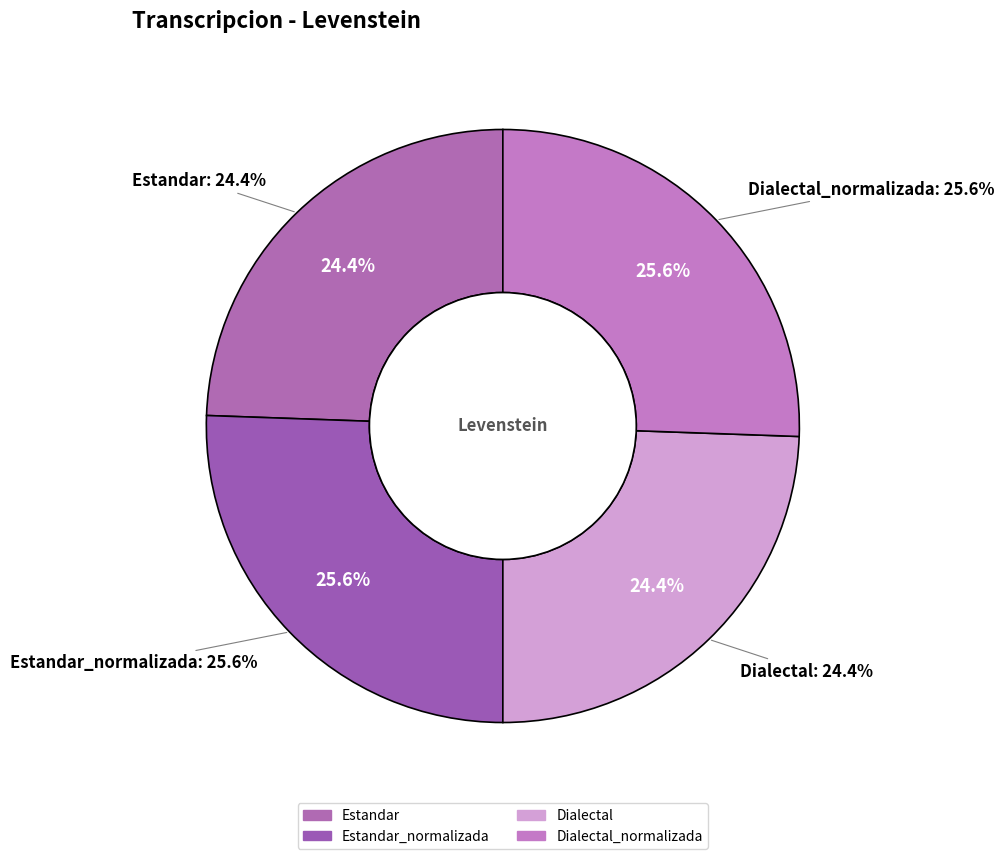

What is the smallest slice in the pie chart?

Estandar